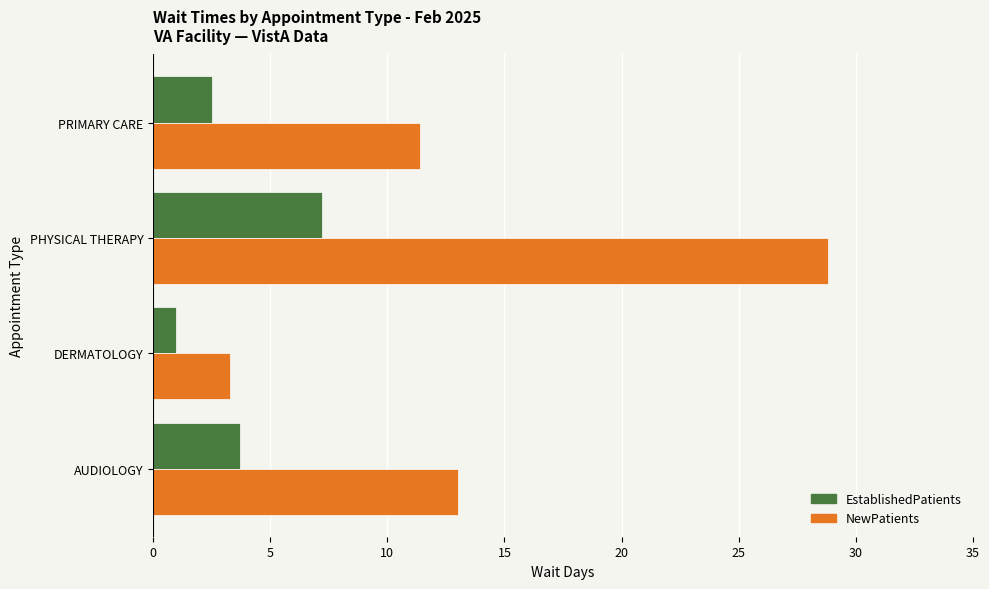

List the labels in order of EstablishedPatients value, largest first.

PHYSICAL THERAPY, AUDIOLOGY, PRIMARY CARE, DERMATOLOGY